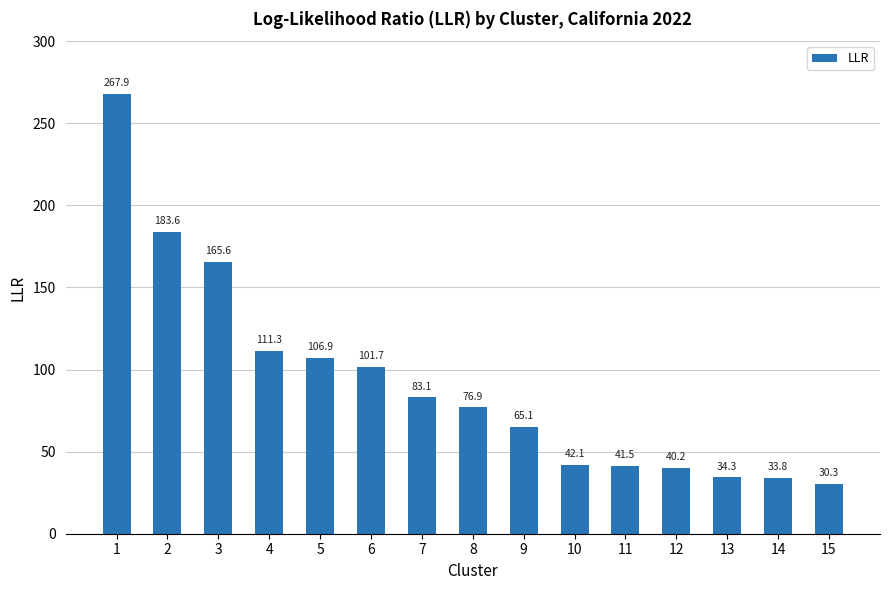

At which label is the value closest to 149?

3